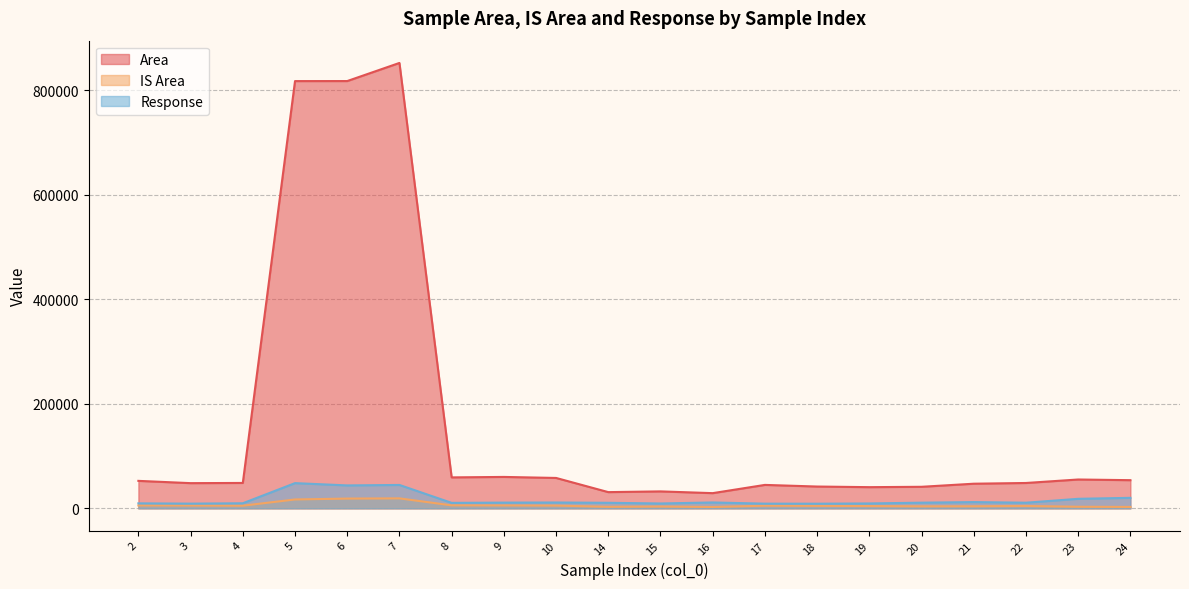

At which label is Area closest to 440697?

5